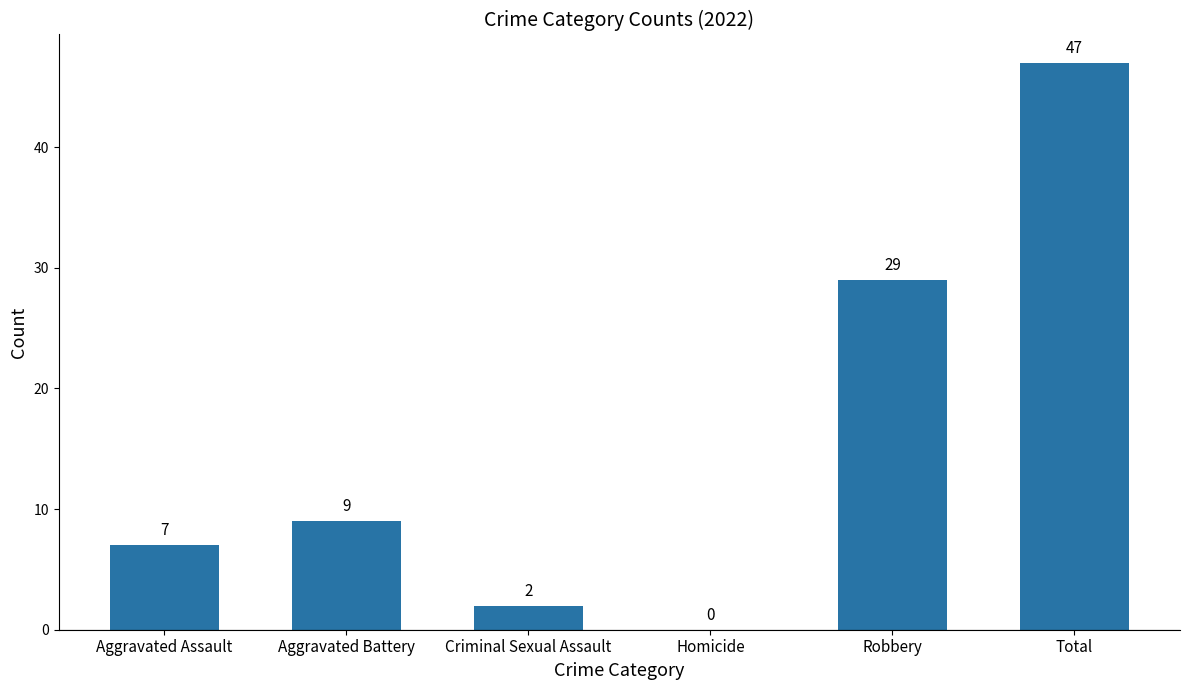

At which label is the value closest to 23?

Robbery